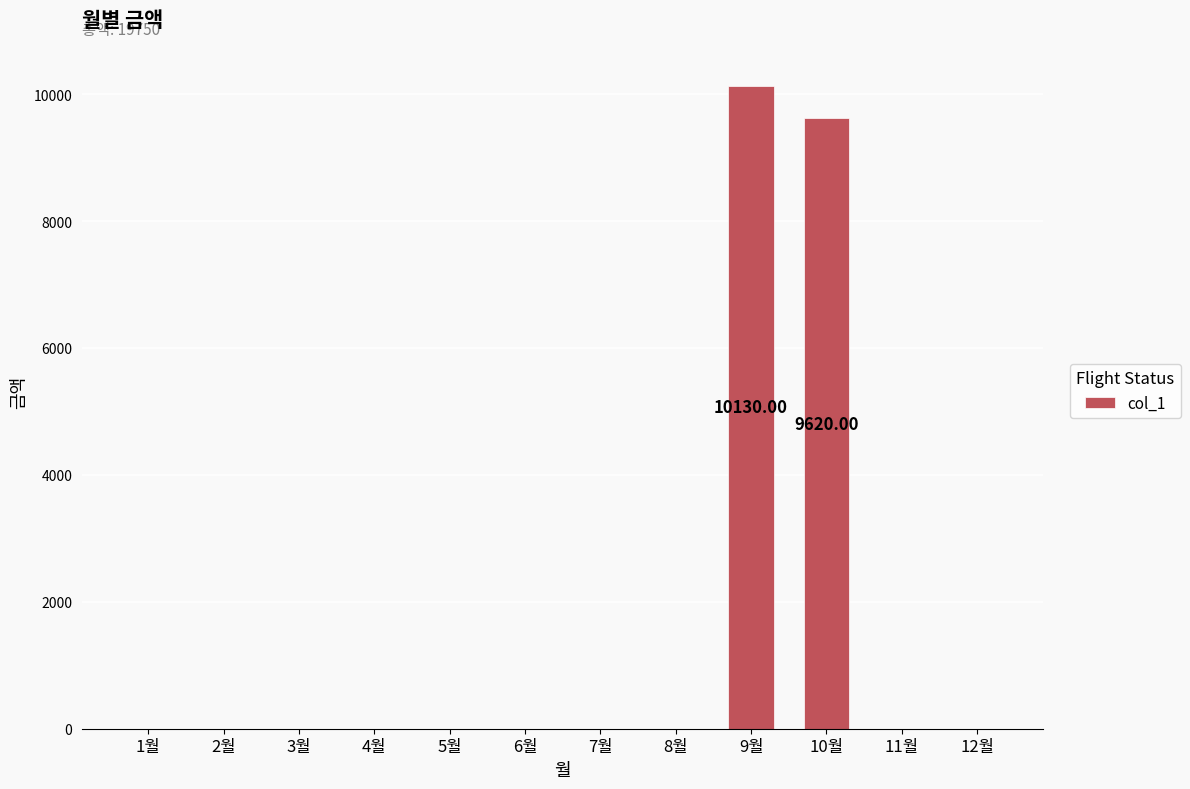

Reading left to right, transcribe all the data shown in this chart.

1월=0	2월=0	3월=0	4월=0	5월=0	6월=0	7월=0	8월=0	9월=10130	10월=9620	11월=0	12월=0